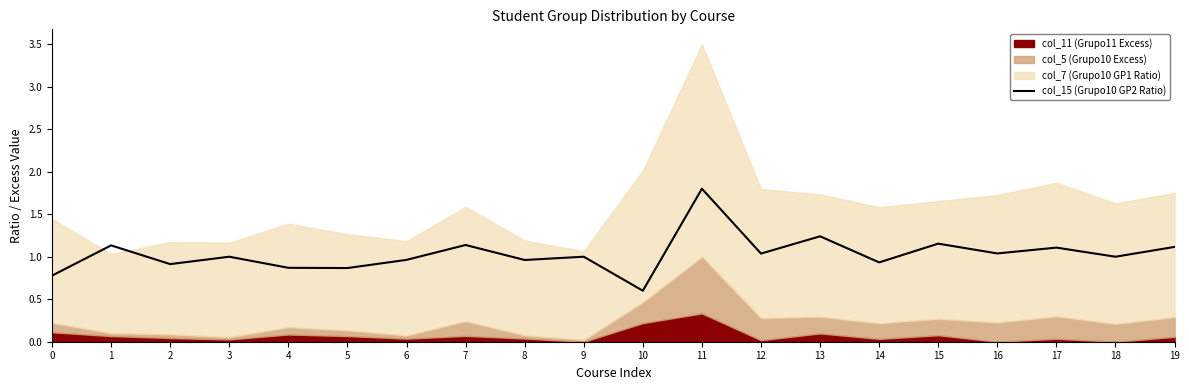

Which category has the lowest value in the col_15 (Grupo10 GP2 Ratio) series?

10